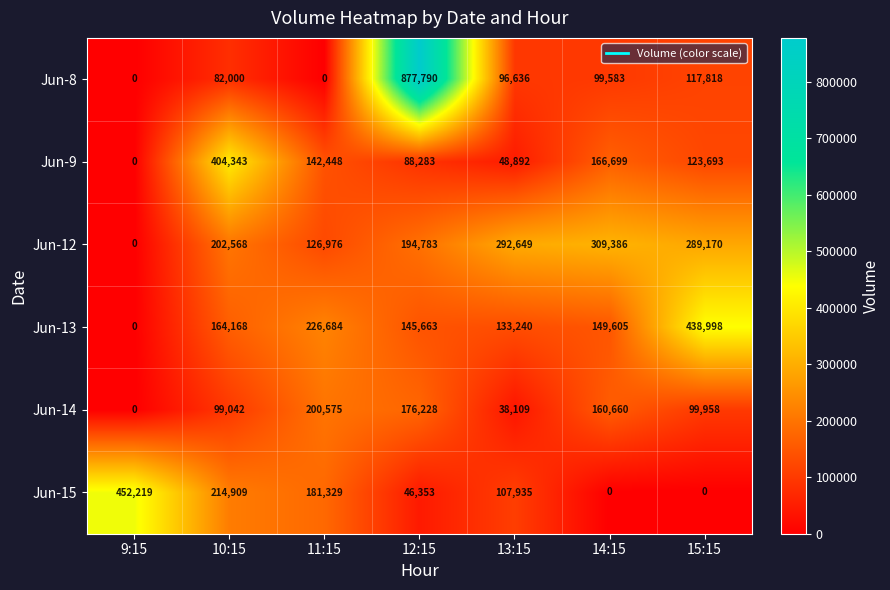

List the labels in order of Jun-13 value, largest first.

15:15, 11:15, 10:15, 14:15, 12:15, 13:15, 9:15